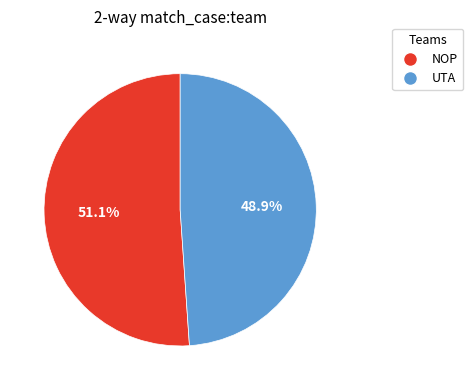

To the nearest percent, what percentage of the pie is NOP?

51%